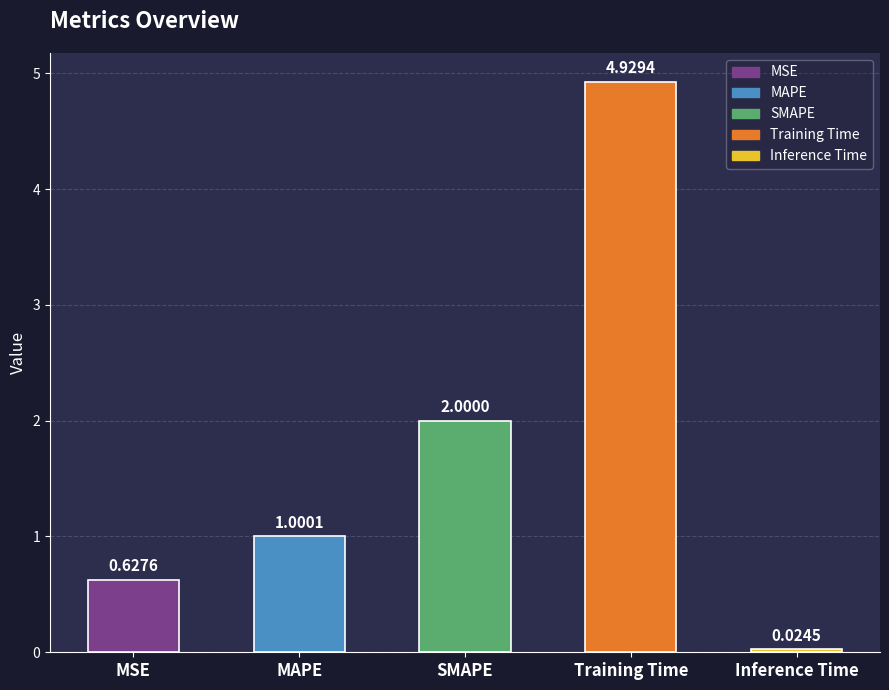

What is the sum of all values?

8.6